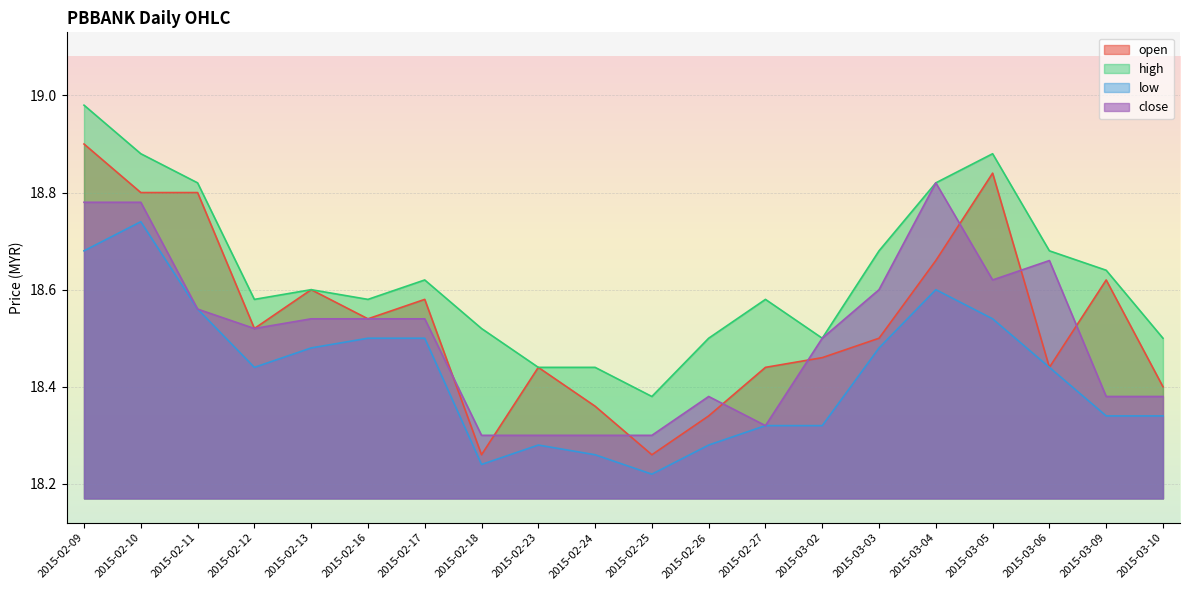

Rank the series by their maximum value, from lowest to highest.

low, close, open, high